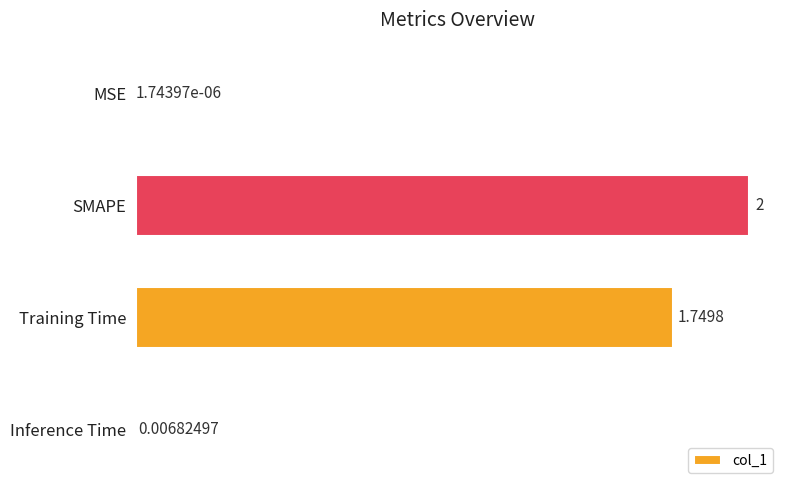

At which label is the value closest to 1?

Training Time